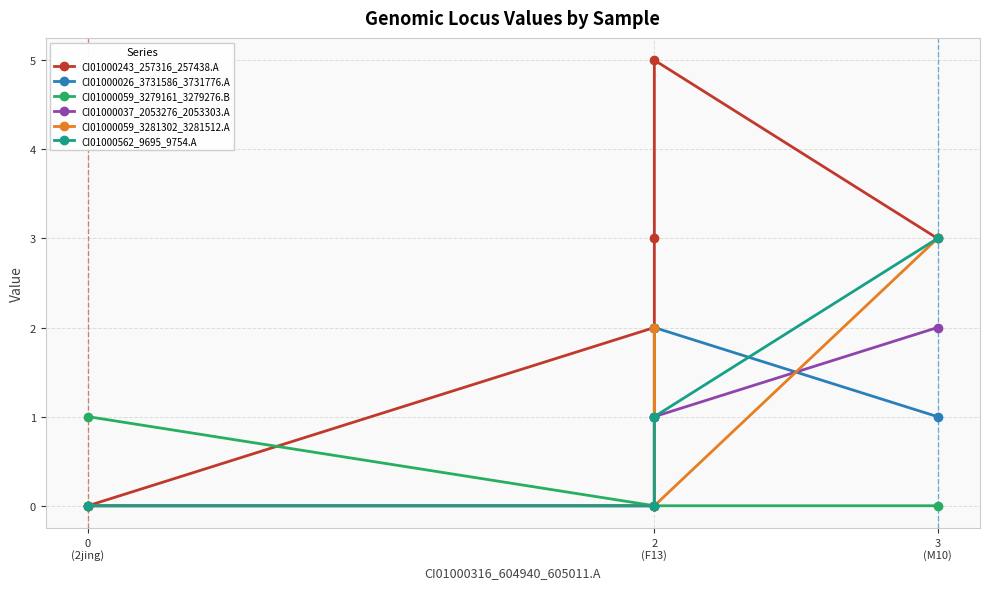

Does the chart have visible grid lines?

Yes